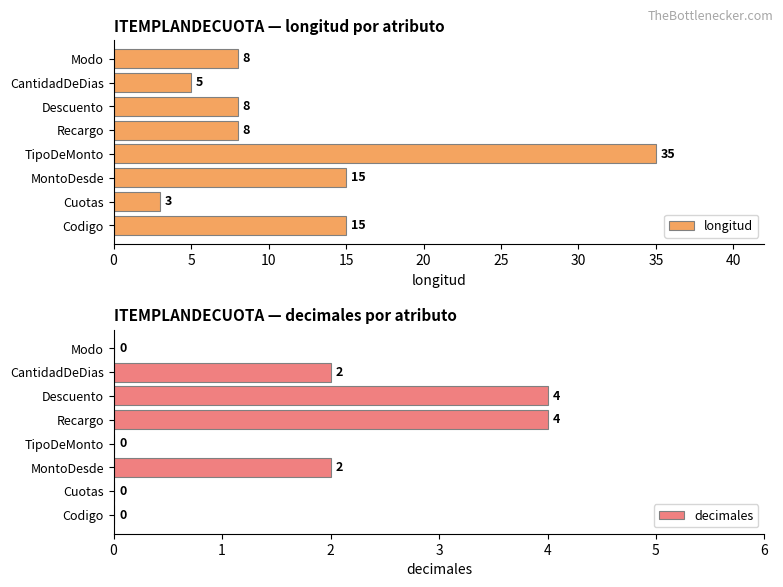

What is the difference between the decimales values at Recargo and Modo?

4